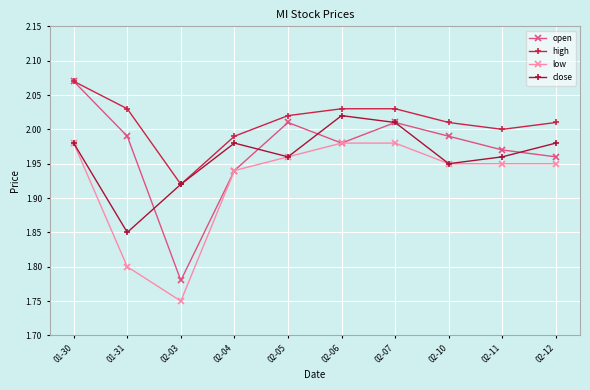

True or false: high and low intersect in this chart.

False